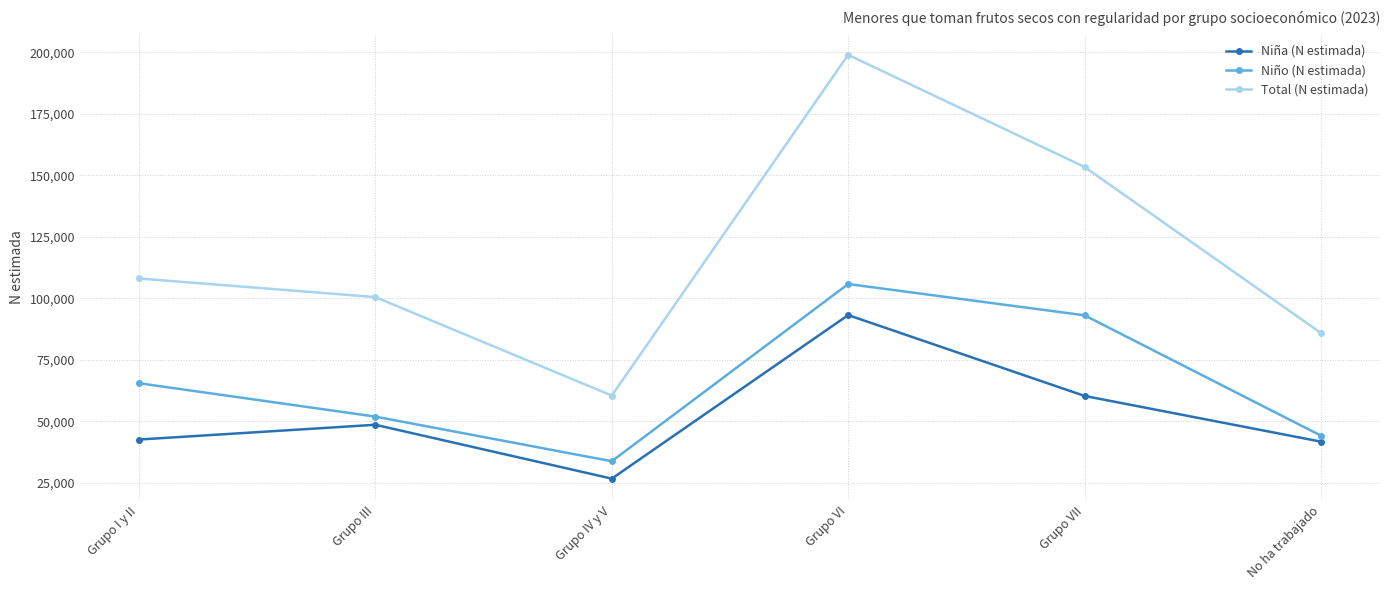

How many data points in Niña (N estimada) are less than 48572?

3